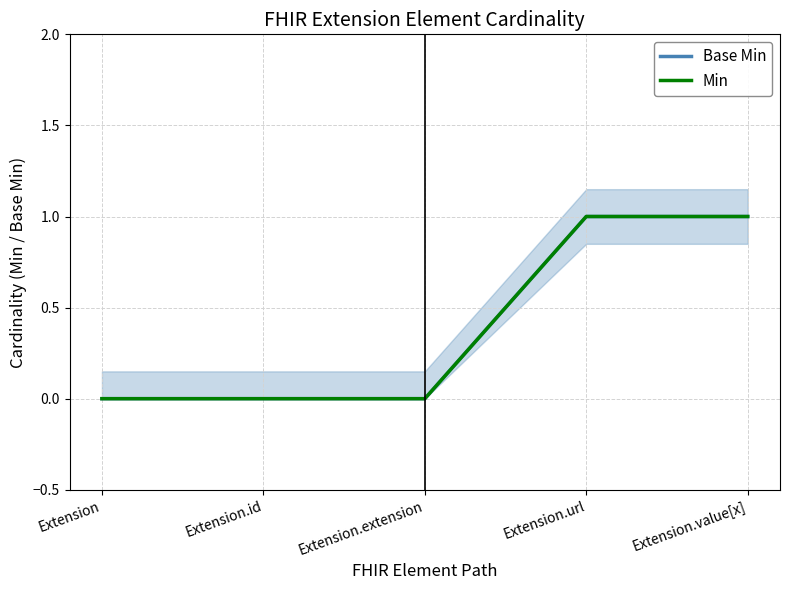

What is the maximum value shown in the chart?

1